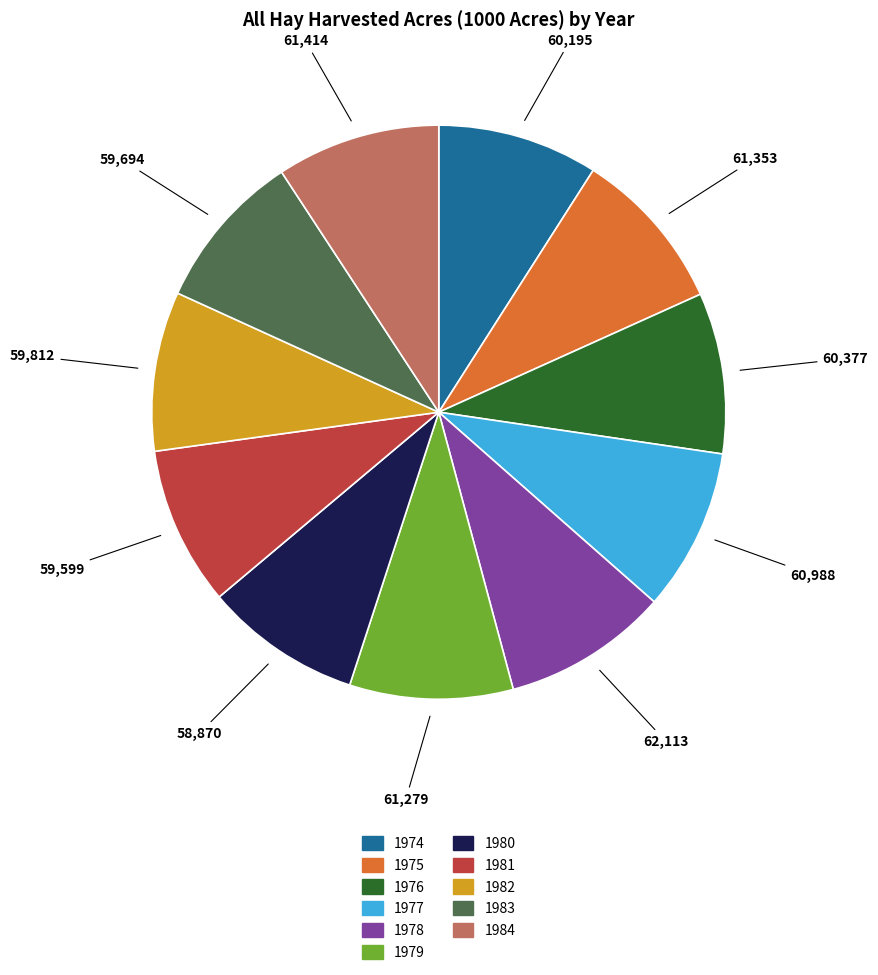

The 1983 slice represents 9% of the pie. True or false?

True